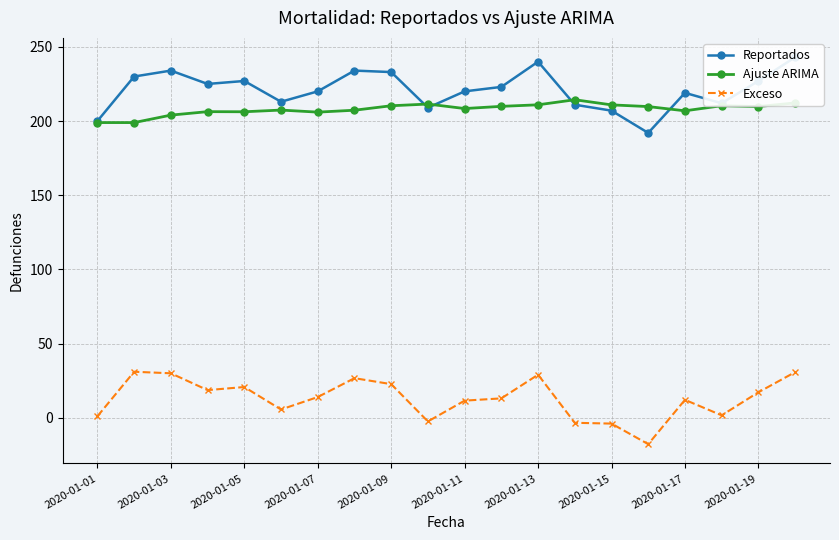

True or false: Ajuste ARIMA and Exceso cross at least once.

False